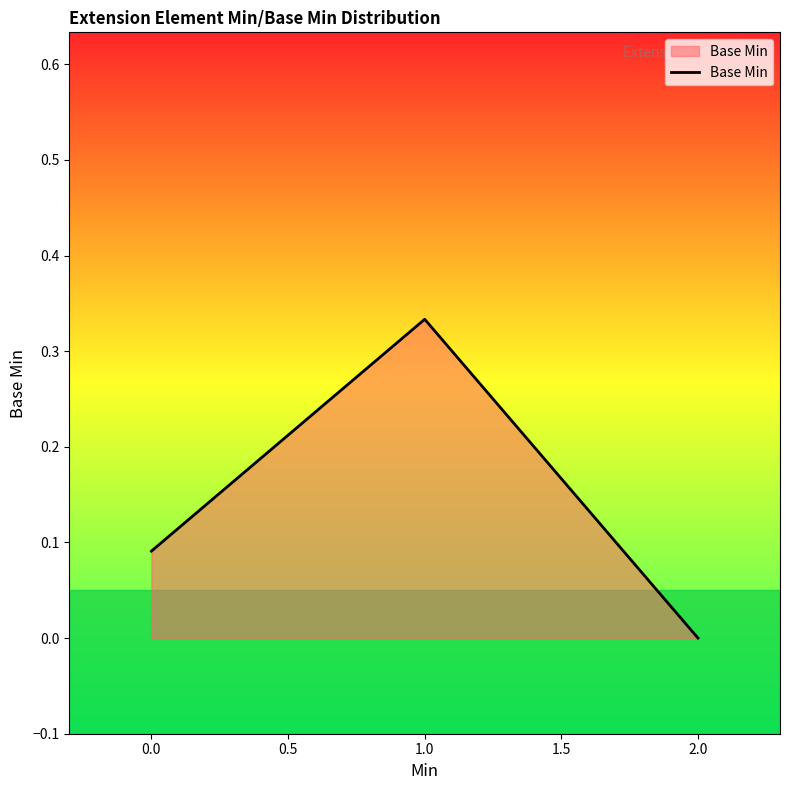

Rank the categories by value from lowest to highest.

2.0, 0.0, 1.0